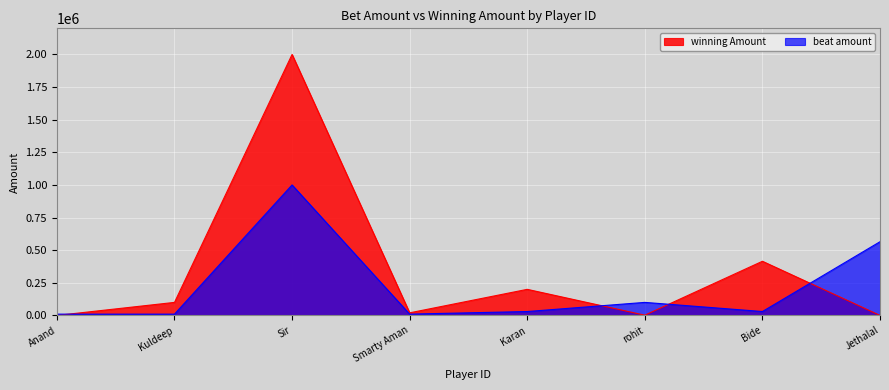

True or false: beat amount and winning Amount intersect in this chart.

True